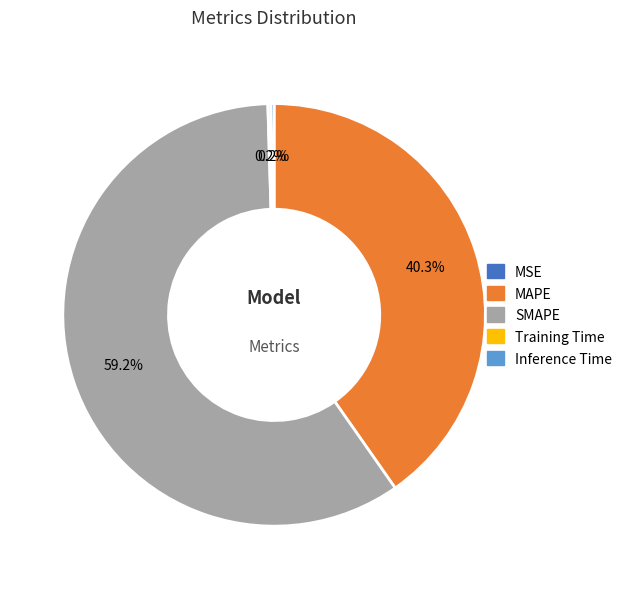

Which category accounts for the majority?

SMAPE